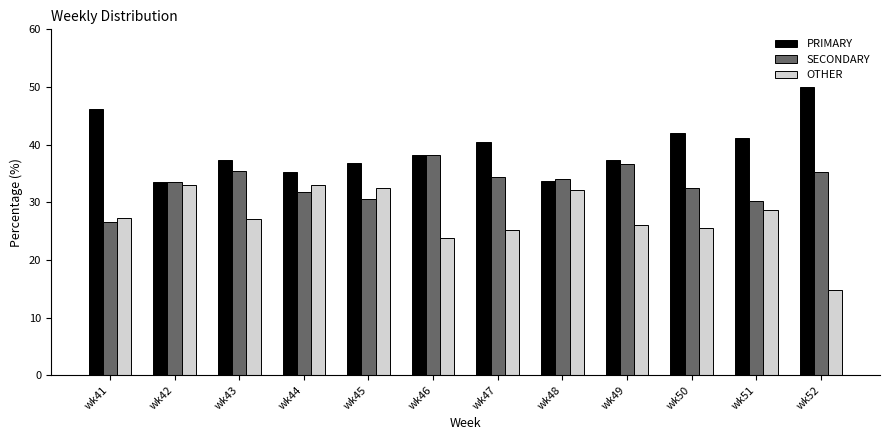

True or false: PRIMARY has a value of 63.6 at wk43.

False